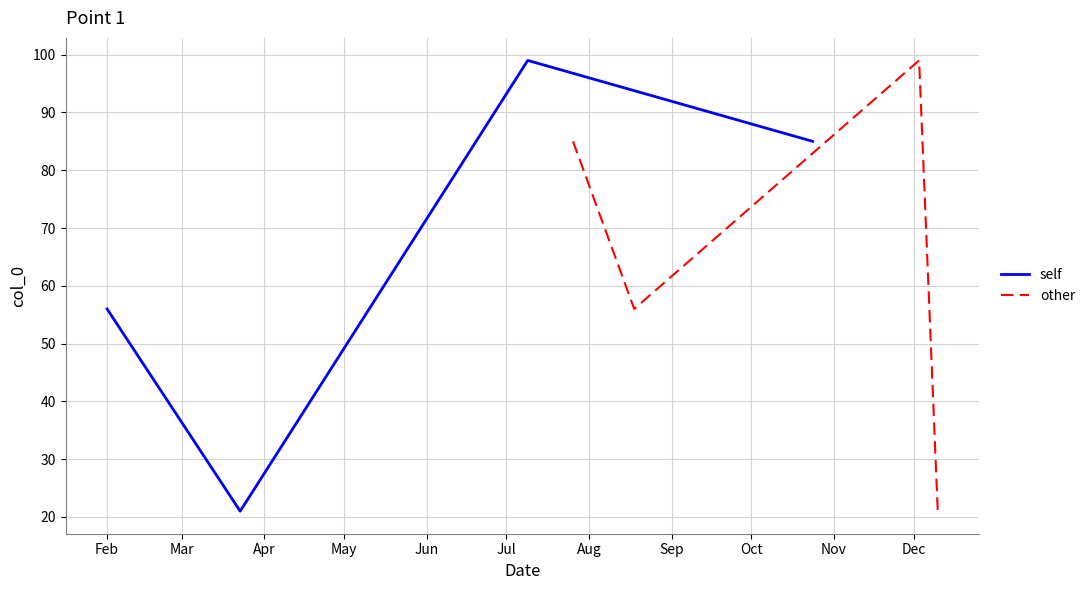

True or false: self and other intersect in this chart.

False